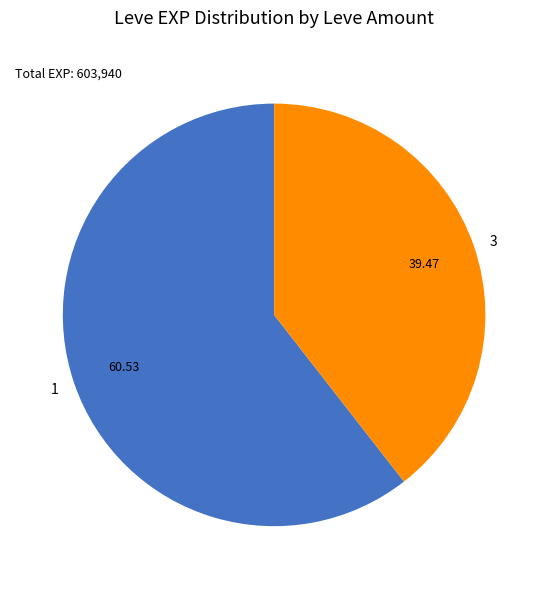

Is there a majority slice in this chart?

Yes